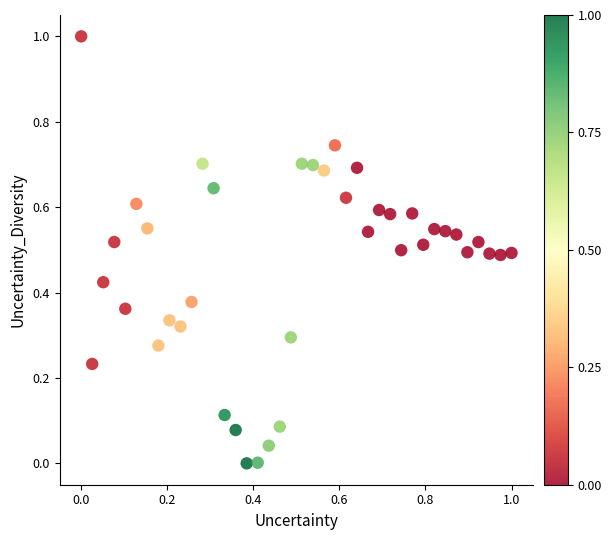

What is the range of Y values (max minus min)?

1.0